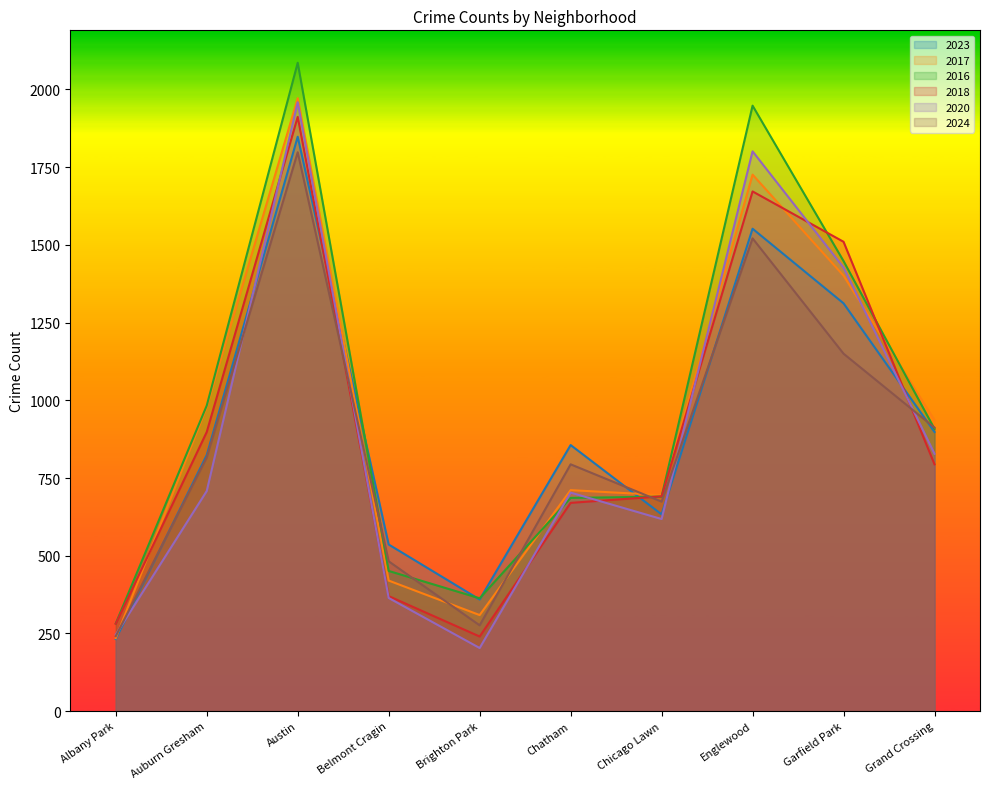

Does the chart have visible grid lines?

No